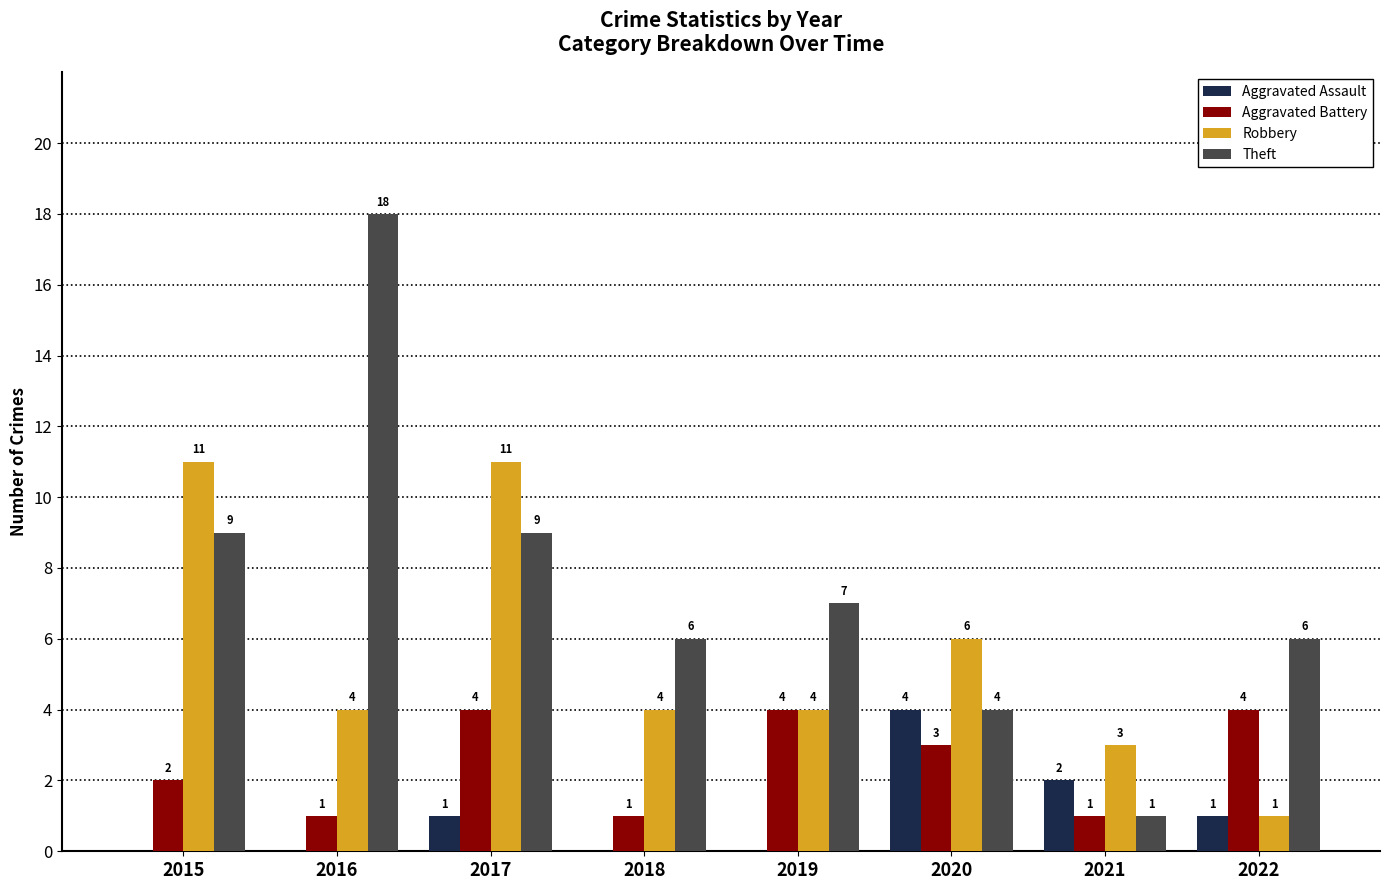

Which series changed the most between 2019 and 2022?

Robbery